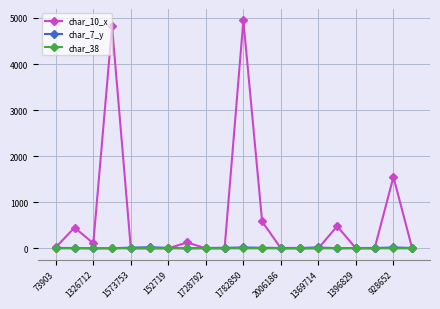

Which series has the largest total across all categories?

char_10_x